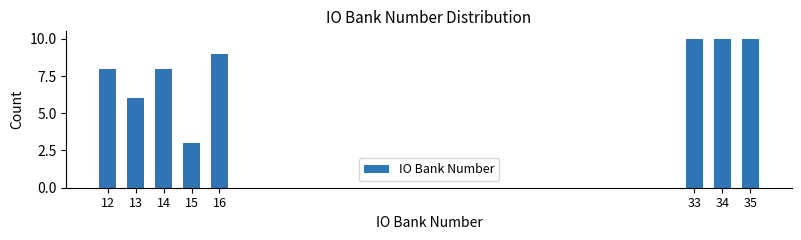

Reading right to left, what are all the values shown in this chart?

10	10	10	9	3	8	6	8